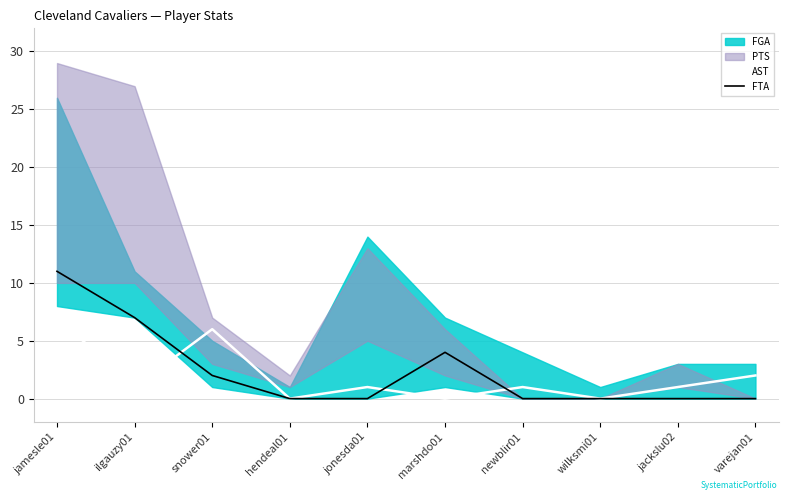

At which category is the sum across all series the highest?

jamesle01